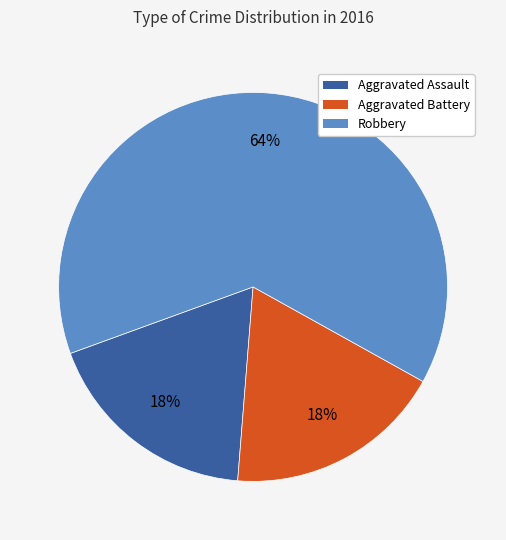

Do Robbery and Aggravated Battery together represent more than half of the pie?

Yes